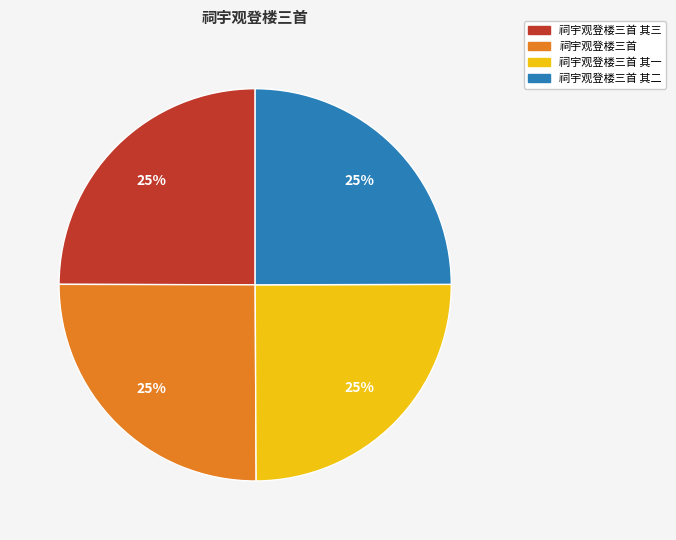

Approximately how many times larger is the value at 祠宇观登楼三首 其一 compared to 祠宇观登楼三首 其三?

1.0